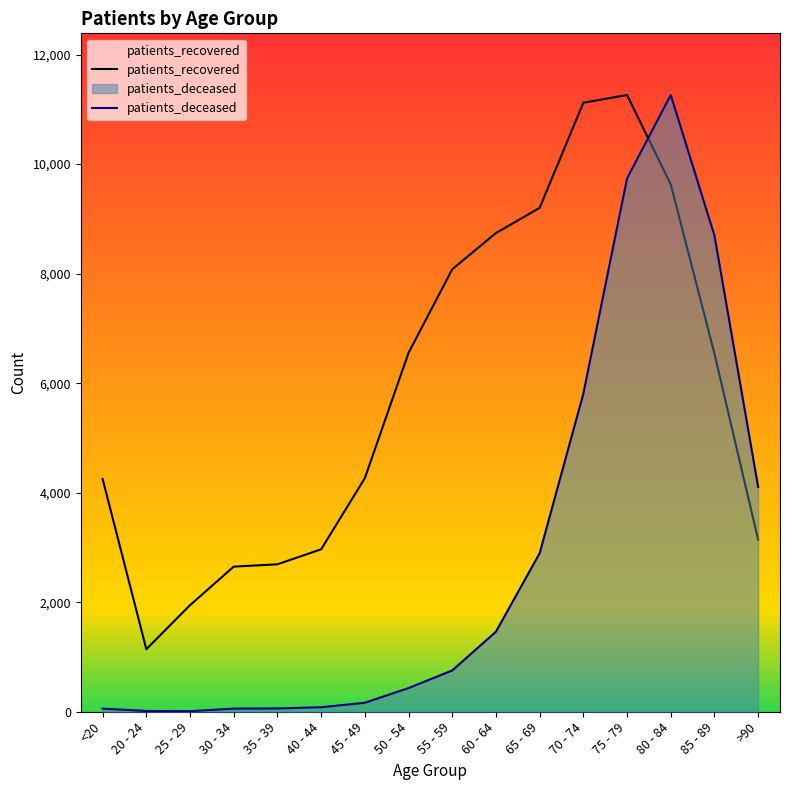

What is the lowest value of the patients_deceased series?

10.7